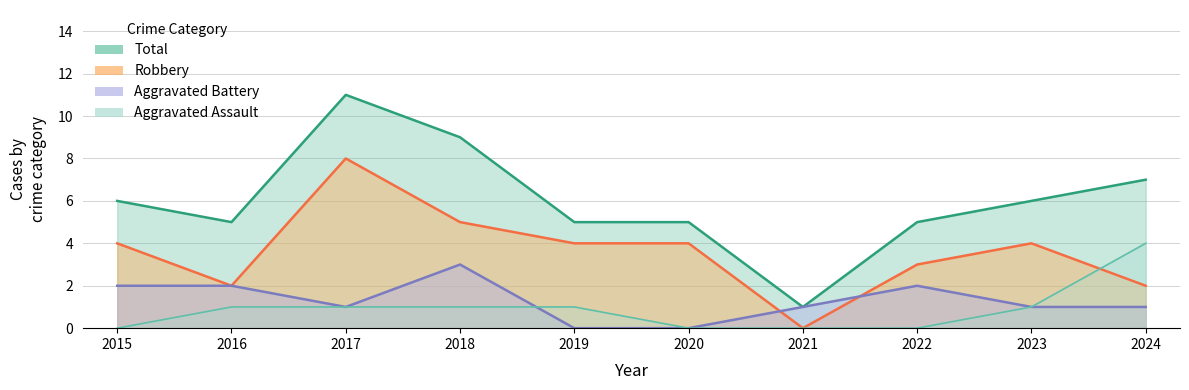

Which series has the widest spread of values?

Total